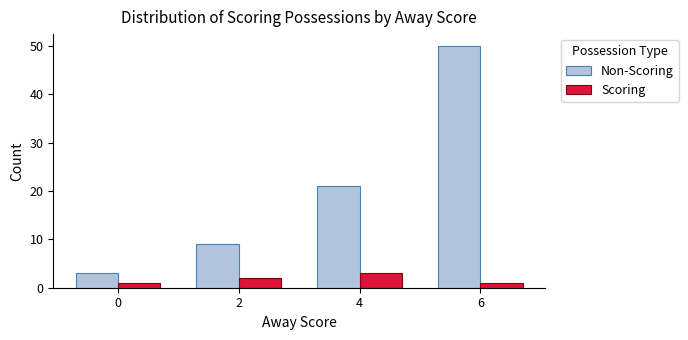

List the series in order of their overall mean, lowest first.

Scoring, Non-Scoring